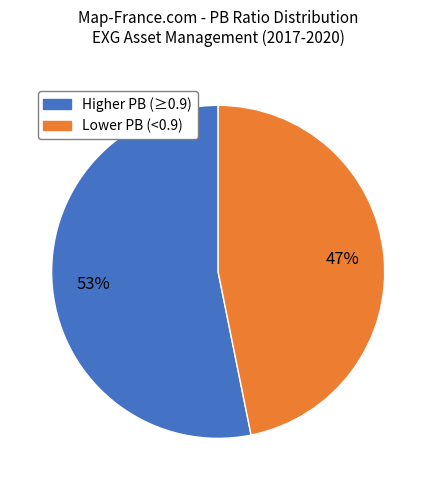

To the nearest percent, what is the average slice percentage?

50%